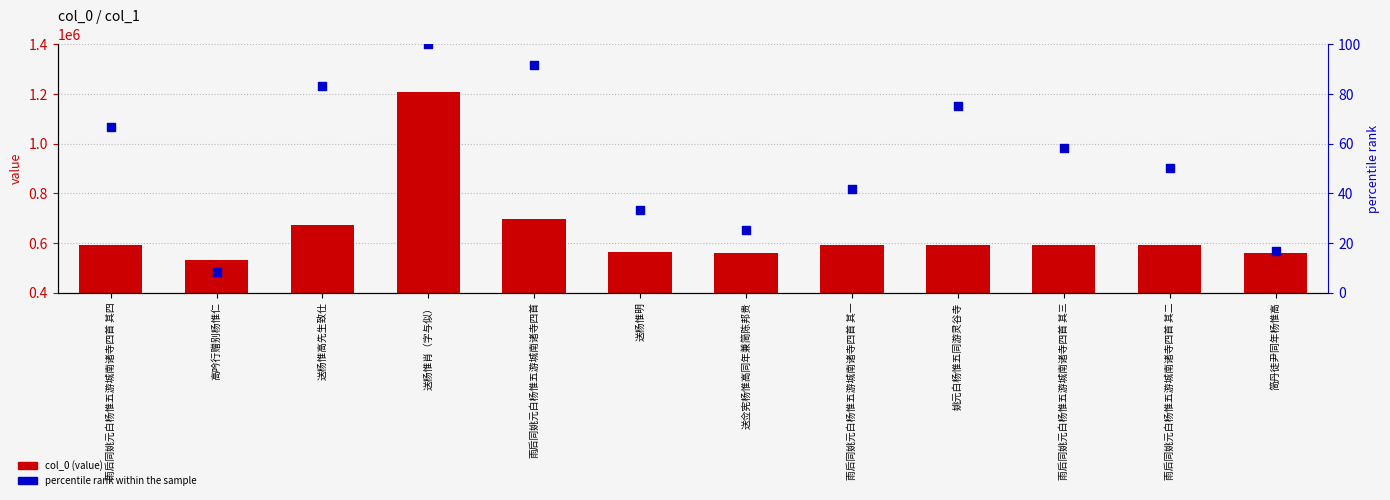

At which category is the sum across all series the highest?

送杨惟肖（字与似）